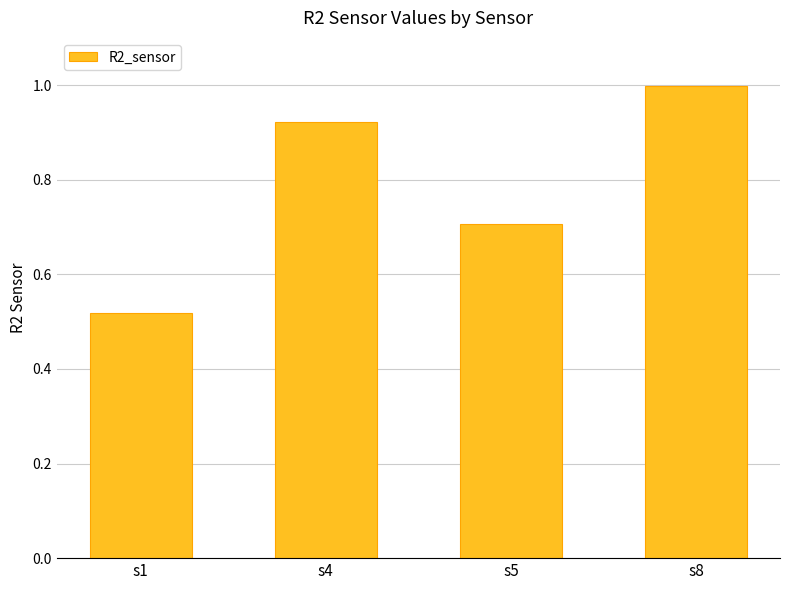

What is the sum of all values?

3.1